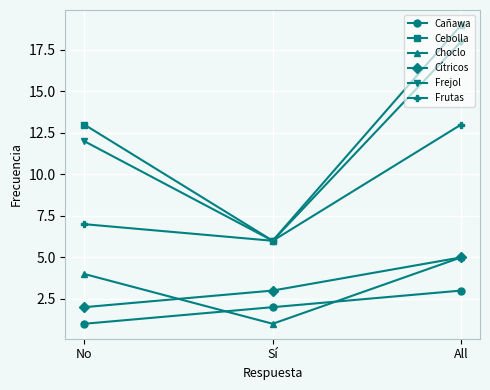

At which category is the sum across all series the highest?

All